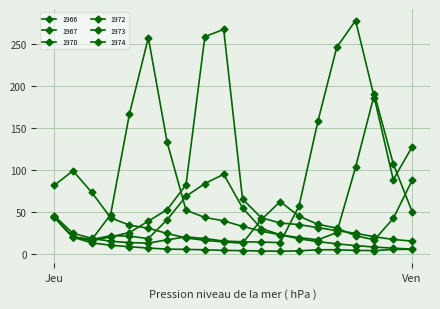

What is the smallest value displayed?

2.7